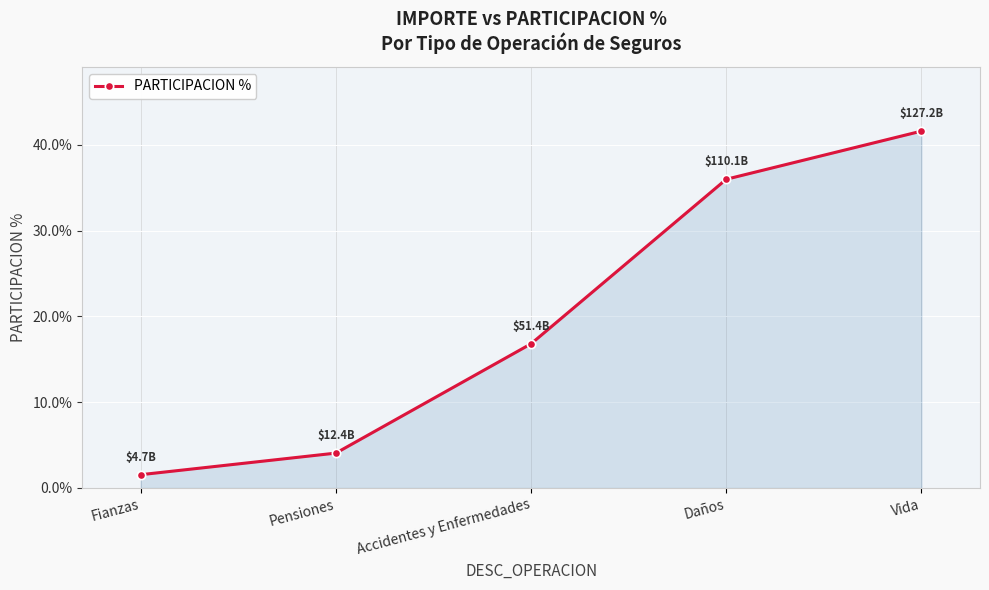

Does the chart have visible grid lines?

Yes